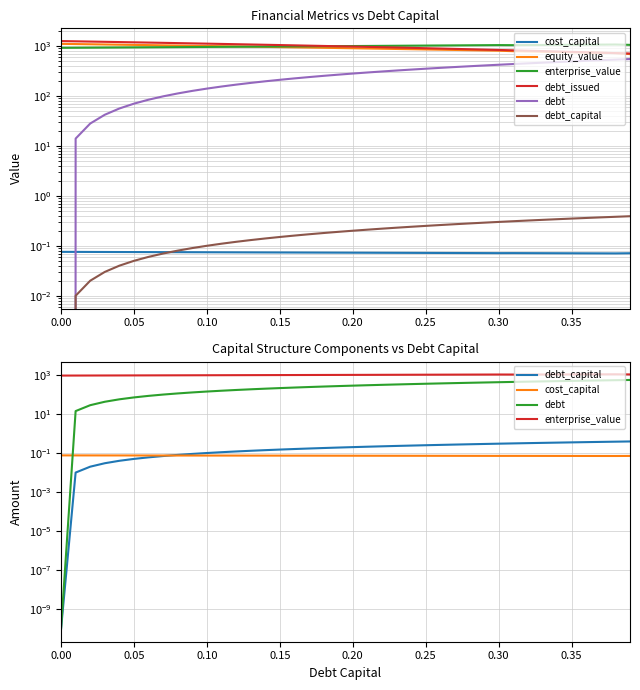

Is it true that enterprise_value equals 1011.2 at 0.25?

True